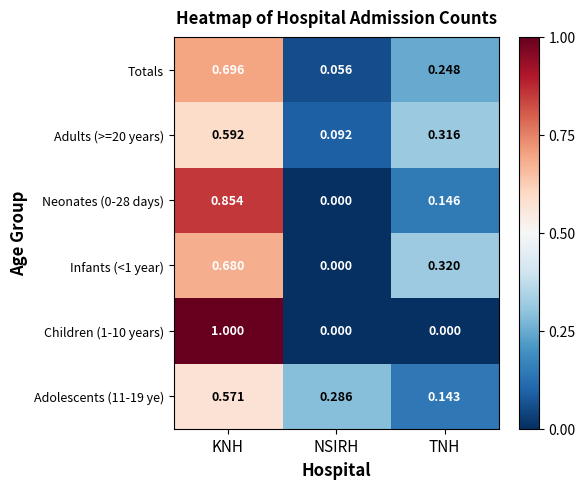

Rank the categories by Infants (<1 year) value from lowest to highest.

NSIRH, TNH, KNH